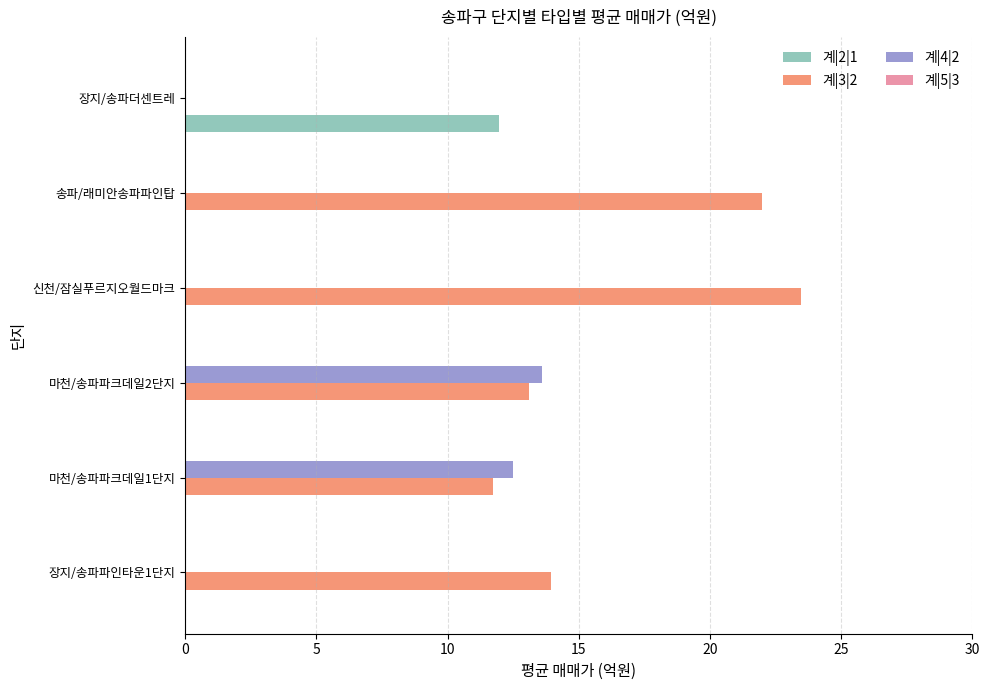

Which series has the largest range (max minus min)?

계|3|2